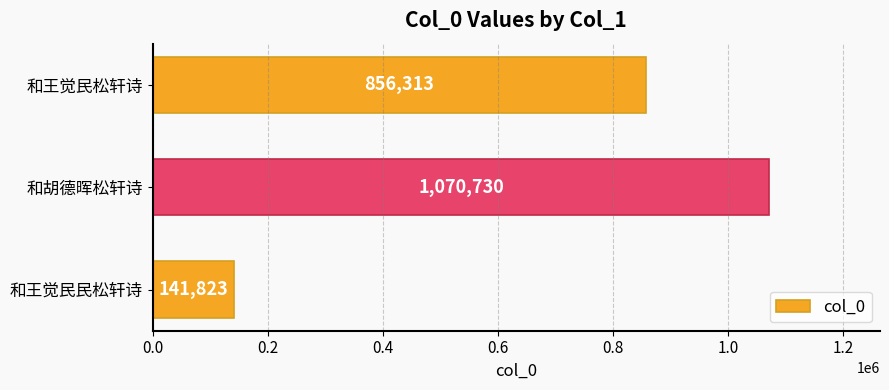

Reading bottom to top, what are all the values shown in this chart?

和王觉民民松轩诗=141823	和胡德晖松轩诗=1070730	和王觉民松轩诗=856313